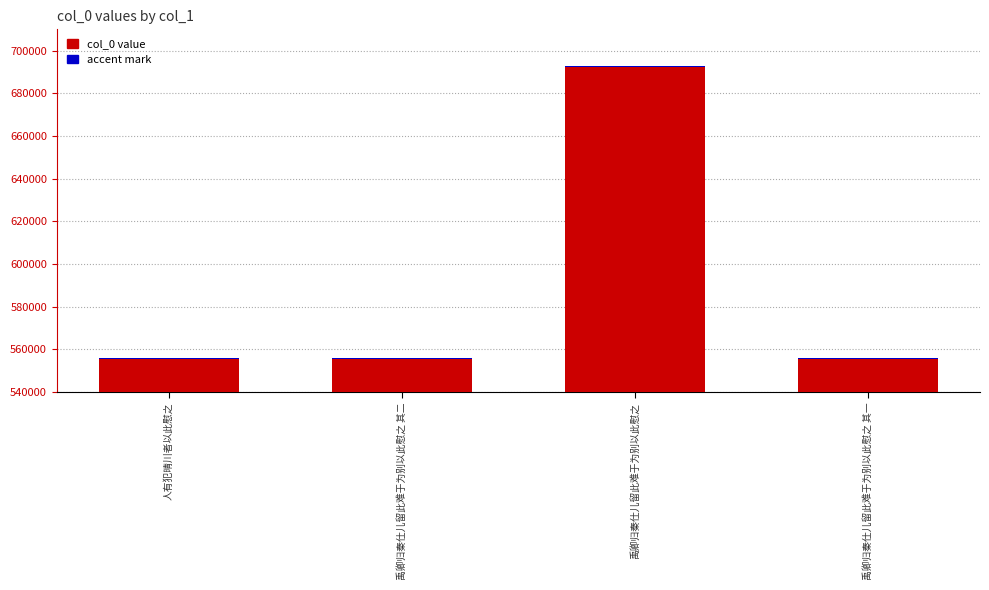

Where is col_0 value nearest to the value 624353?

禹卿归秦仕儿留此难于为别以此慰之 其二